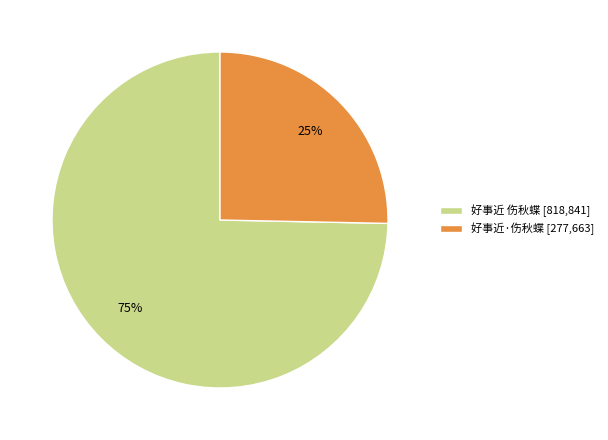

Count the number of slices in the pie.

2